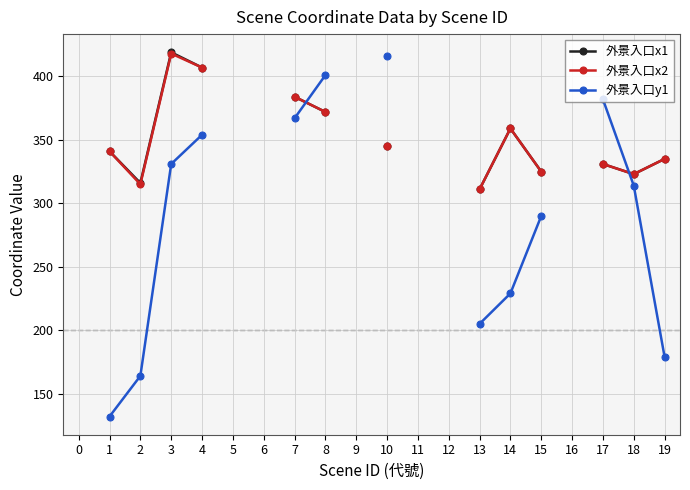

The value of 外景入口x2 at 10 is 345.0. True or false?

True